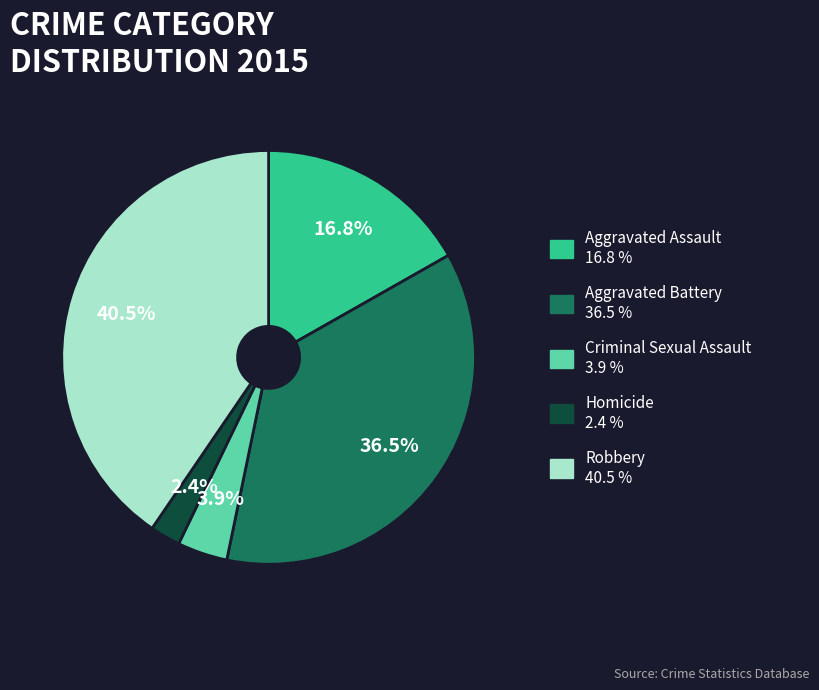

Count the number of slices in the pie.

5